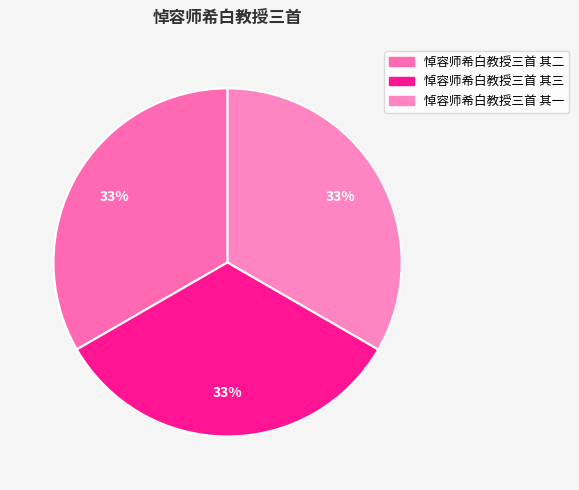

Is it true that 悼容师希白教授三首 其二 is 33% of the pie?

True